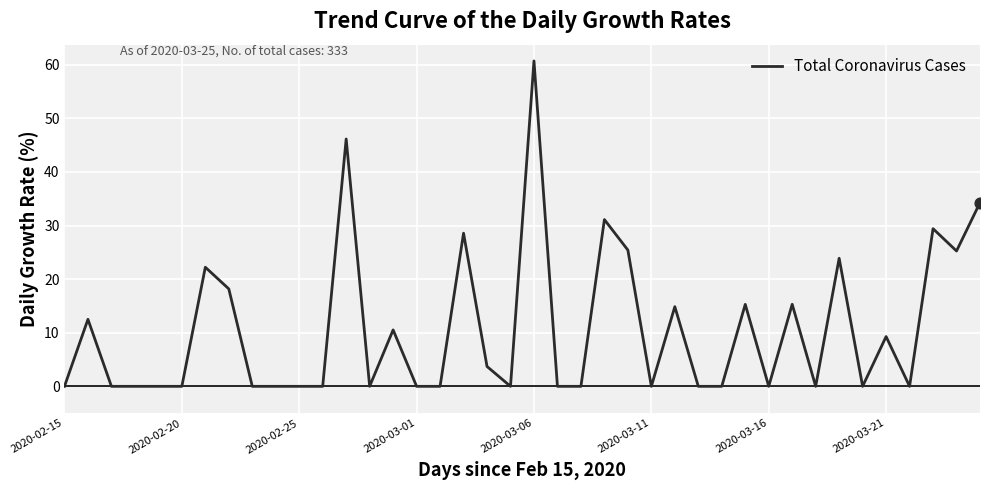

What is the difference between the maximum and minimum values?

60.7